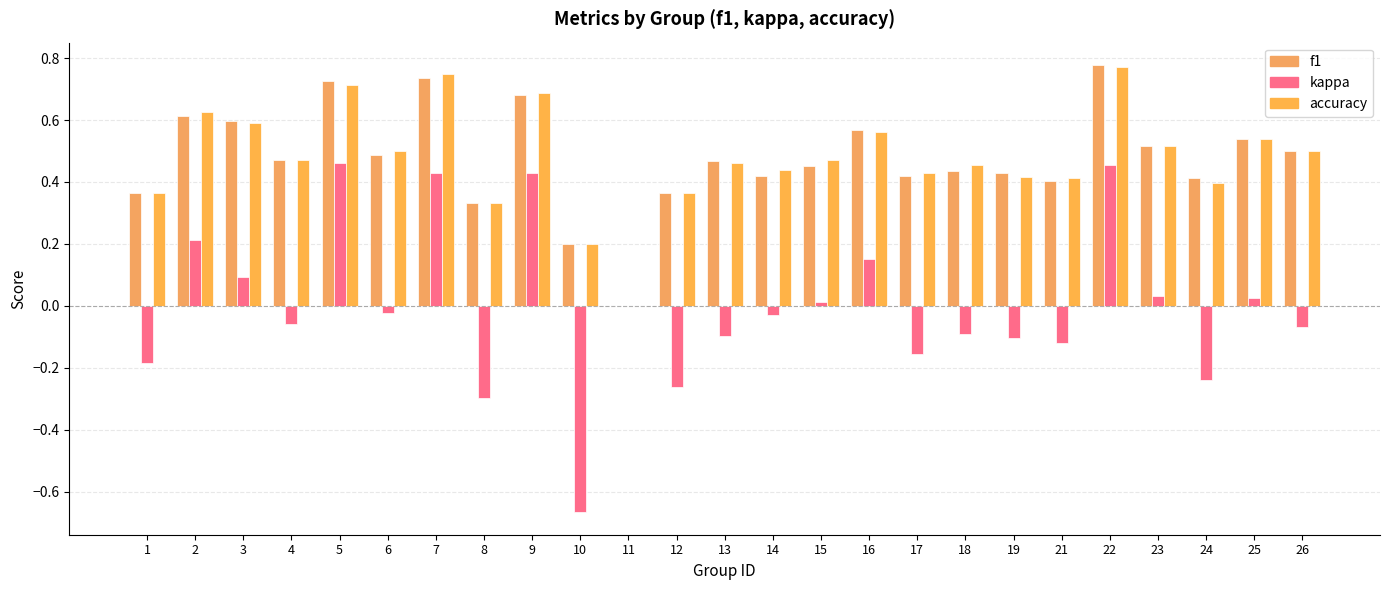

The value of kappa at 12 is -0.3. True or false?

True